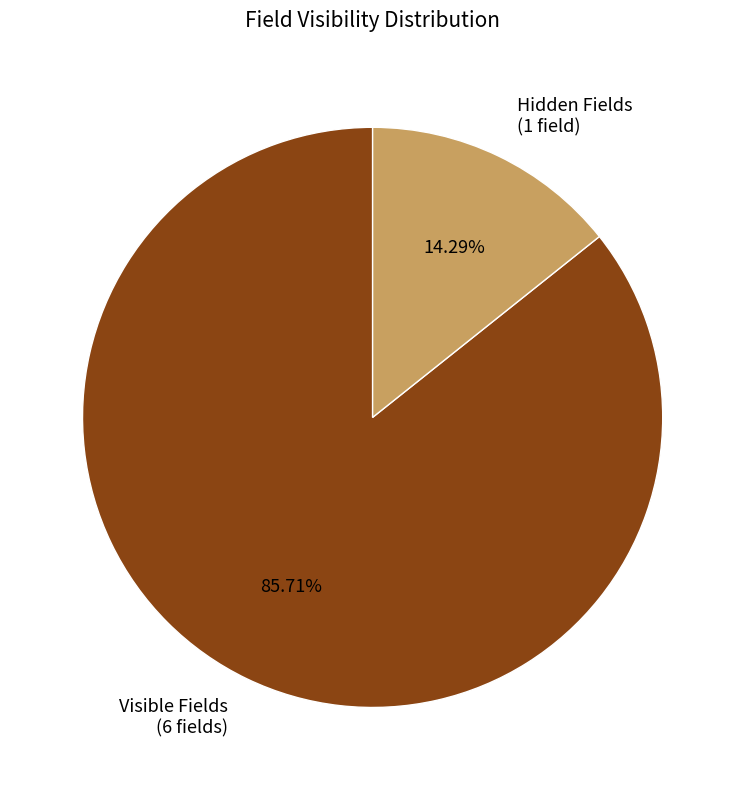

Rank the categories by value from highest to lowest.

Visible Fields (6 fields), Hidden Fields (1 field)